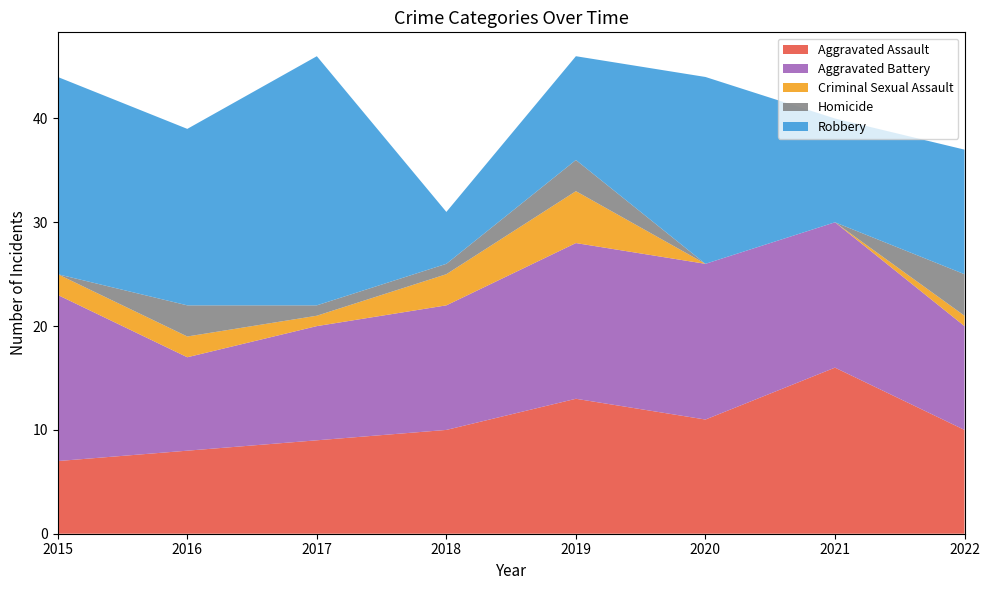

Reading left to right, what are all the values shown in this chart?

Aggravated Assault: 7	8	9	10	13	11	16	10
Aggravated Battery: 16	9	11	12	15	15	14	10
Criminal Sexual Assault: 2	2	1	3	5	0	0	1
Homicide: 0	3	1	1	3	0	0	4
Robbery: 19	17	24	5	10	18	10	12